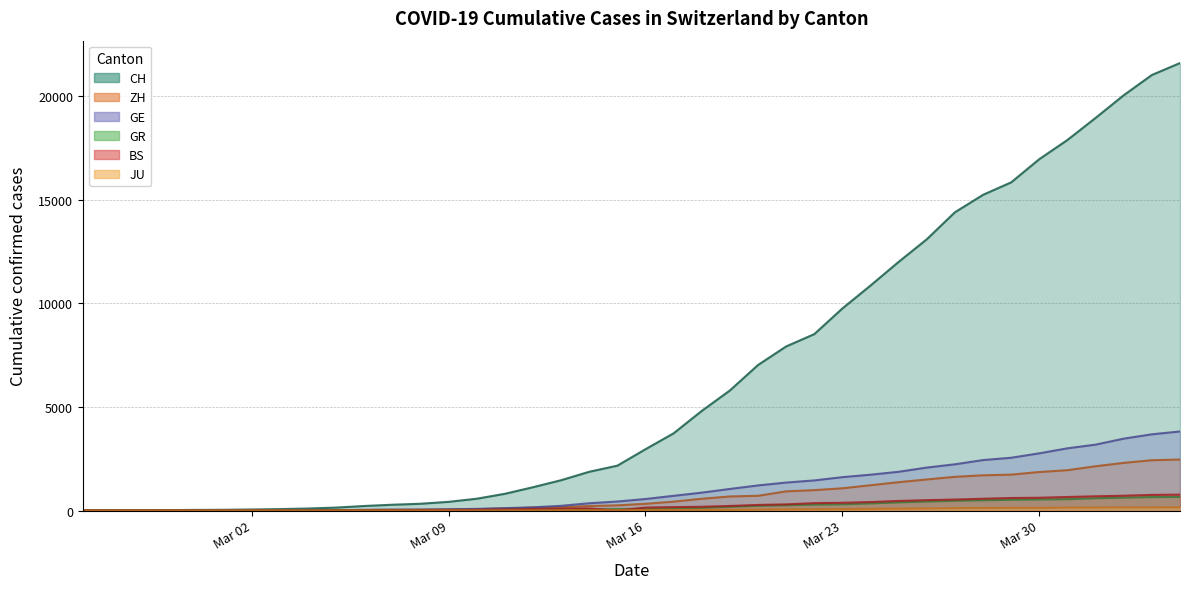

How many lines are shown in the chart?

6